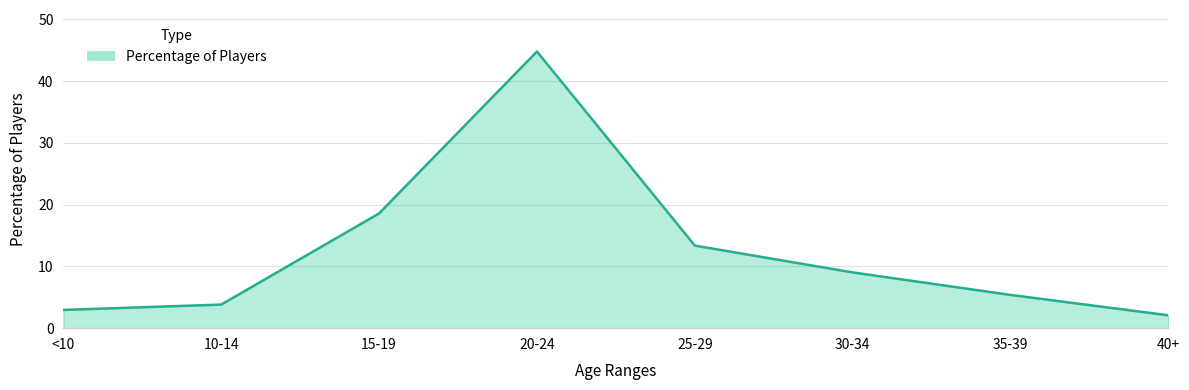

What is the difference between the second highest and minimum values?

16.5